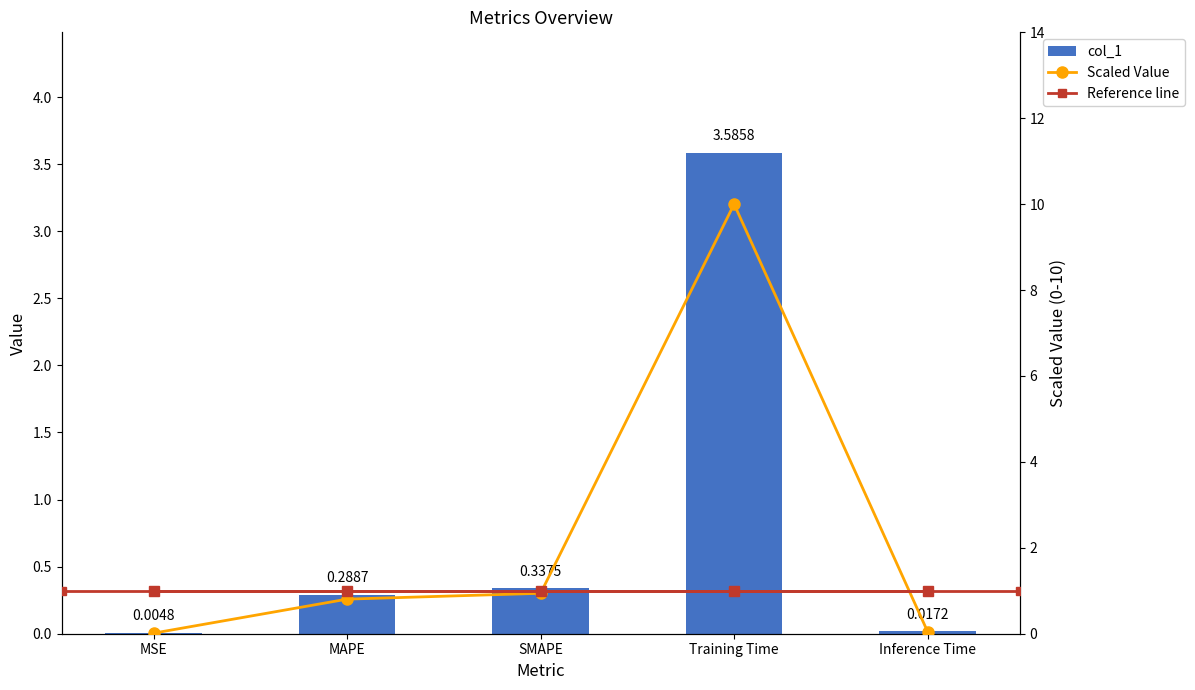

What position from the right is Training Time?

2